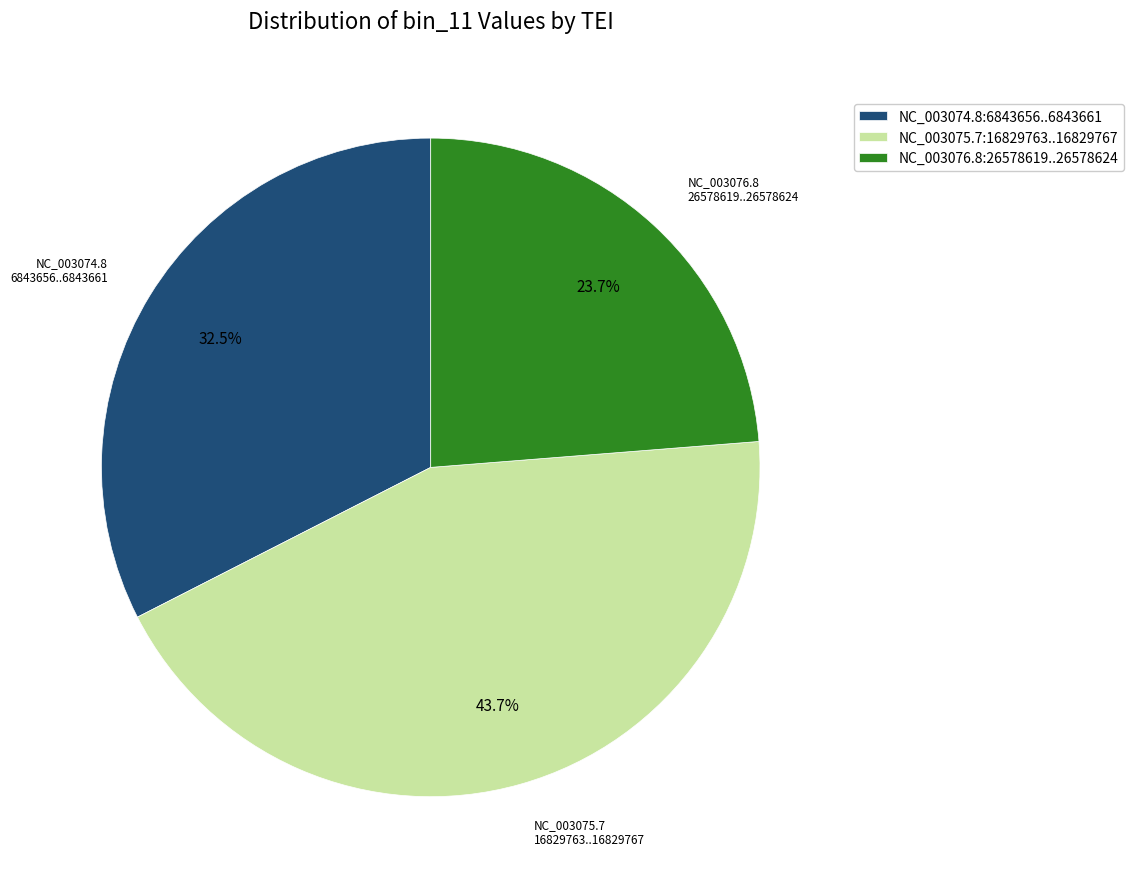

How many slices are in this pie chart?

3